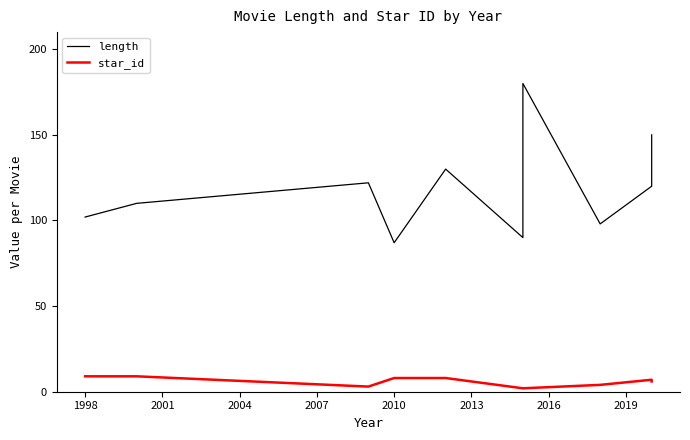

Does the chart display data point markers on the line(s)?

No